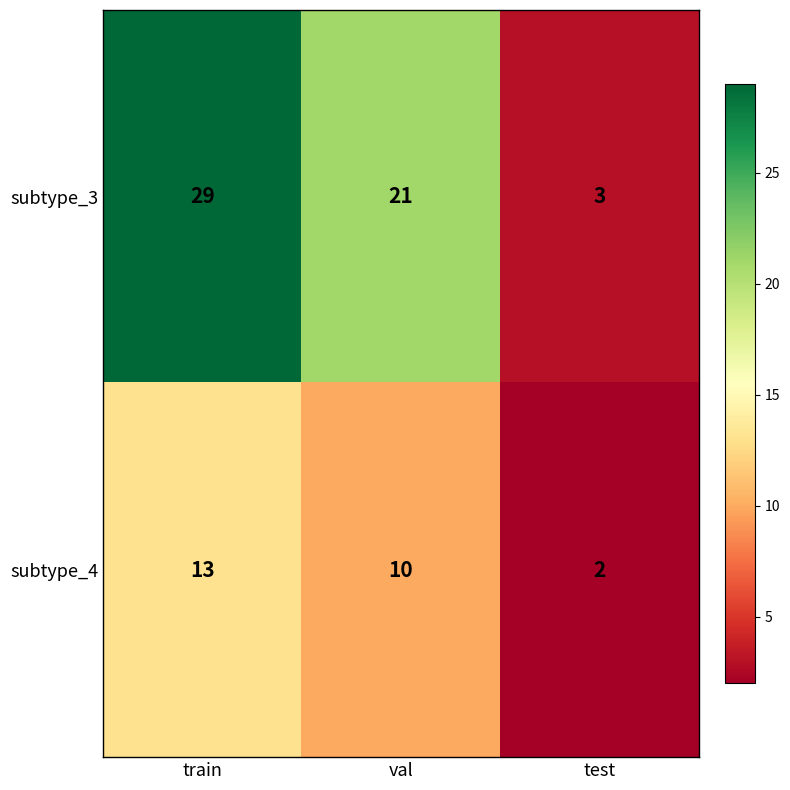

Reading left to right, extract all data points from this chart.

subtype_3: 29	21	3
subtype_4: 13	10	2